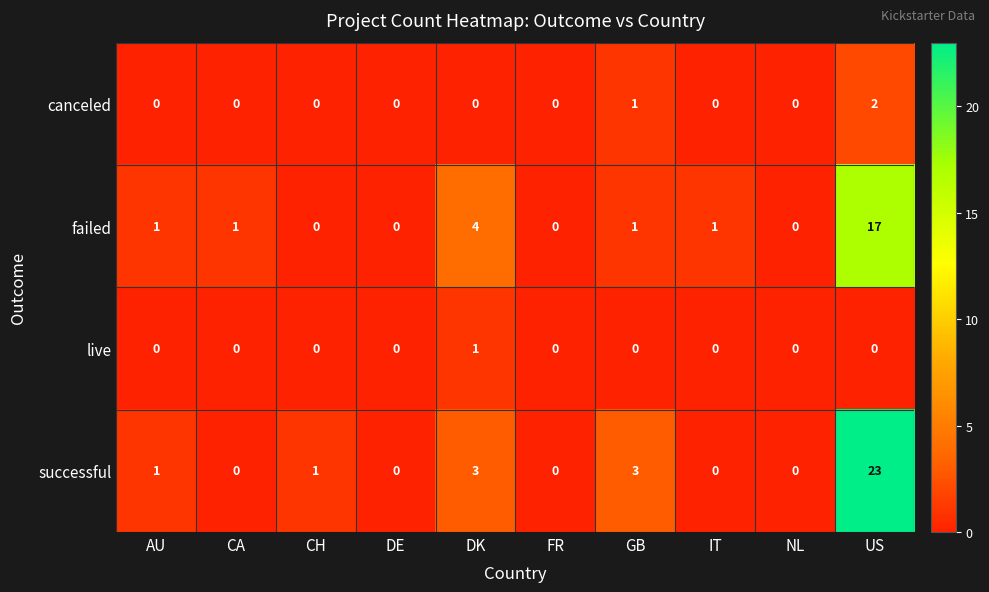

Which series has the widest spread of values?

successful